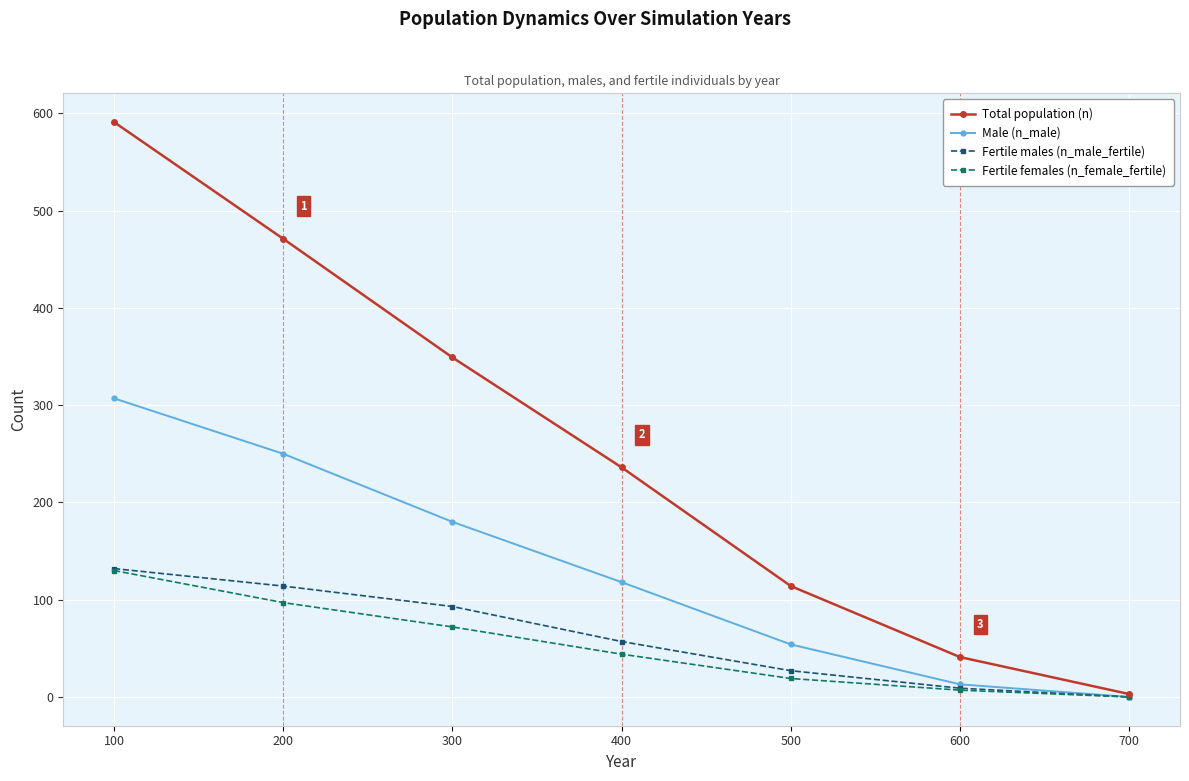

Which series has the largest range (max minus min)?

Total population (n)